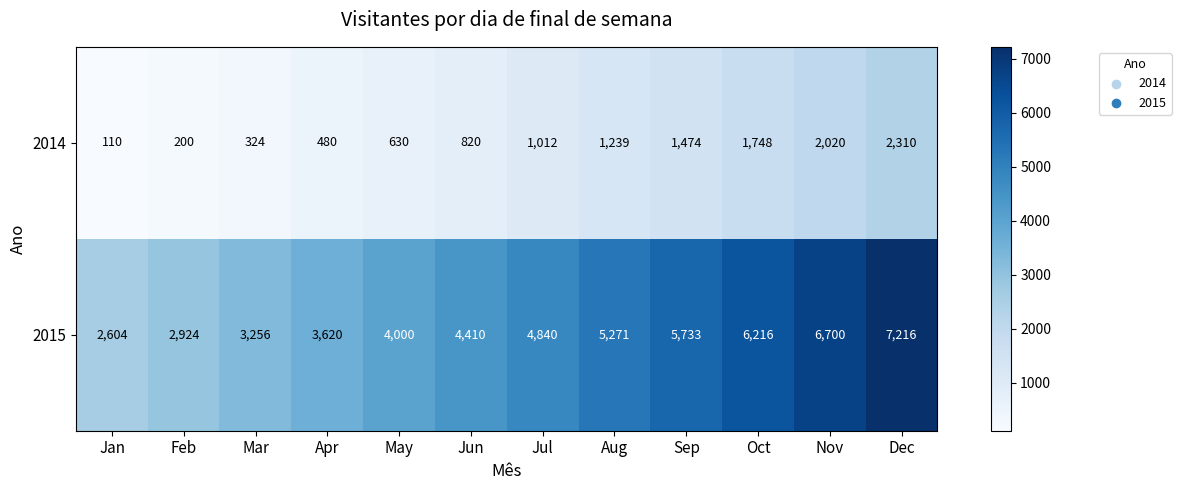

What is the difference between the highest and lowest values at Feb?

2724